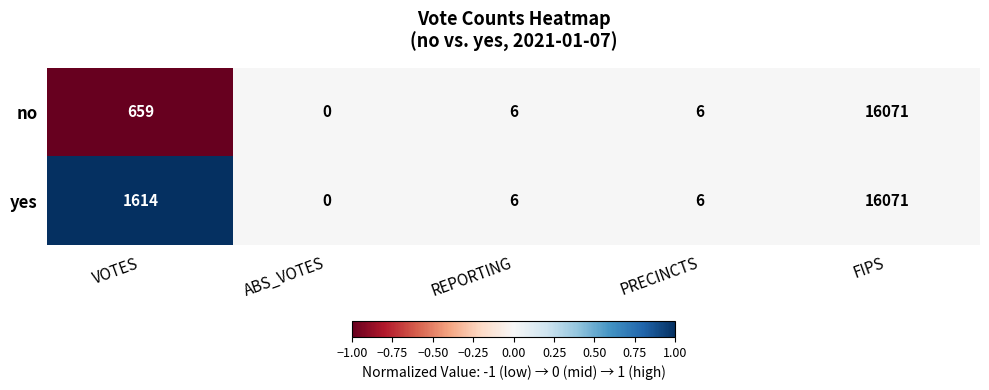

Is it true that no equals 2 at PRECINCTS?

False